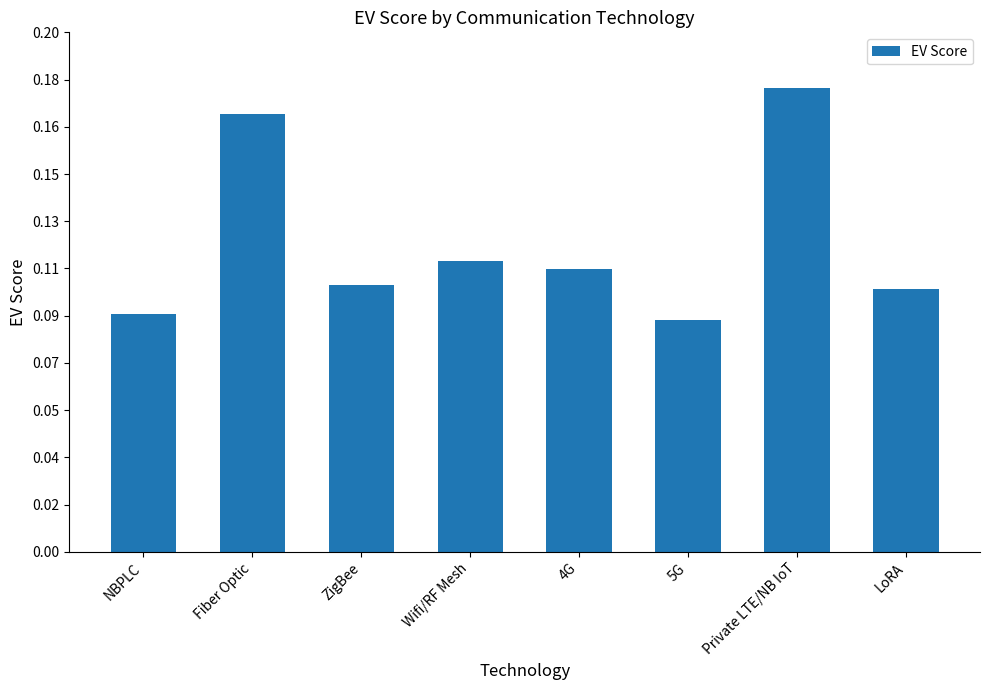

Are the bars horizontal?

No